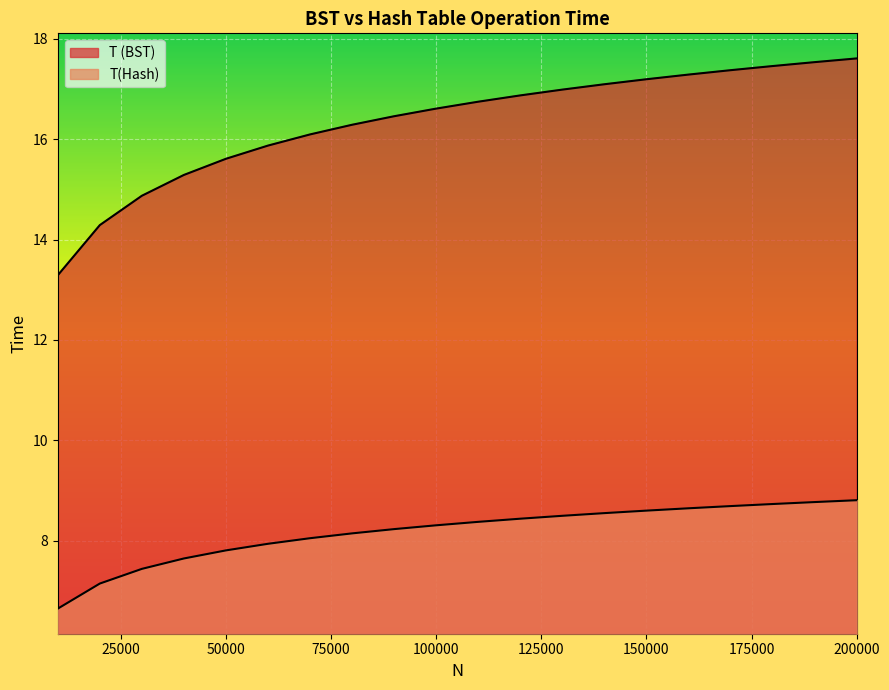

True or false: T (BST) has more than 0 interior local peaks.

False